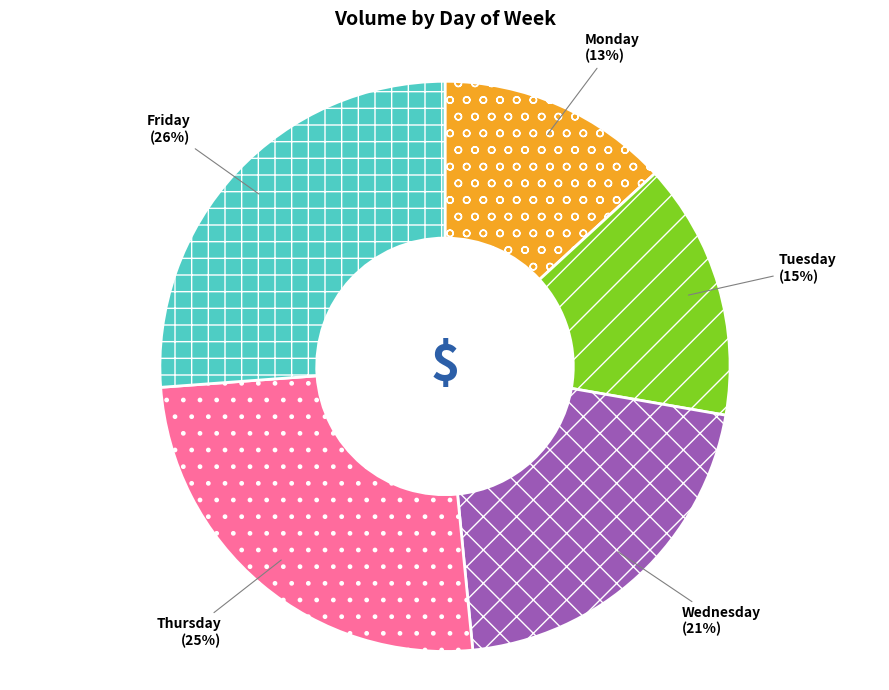

Do Monday and Wednesday together represent more than half of the pie?

No